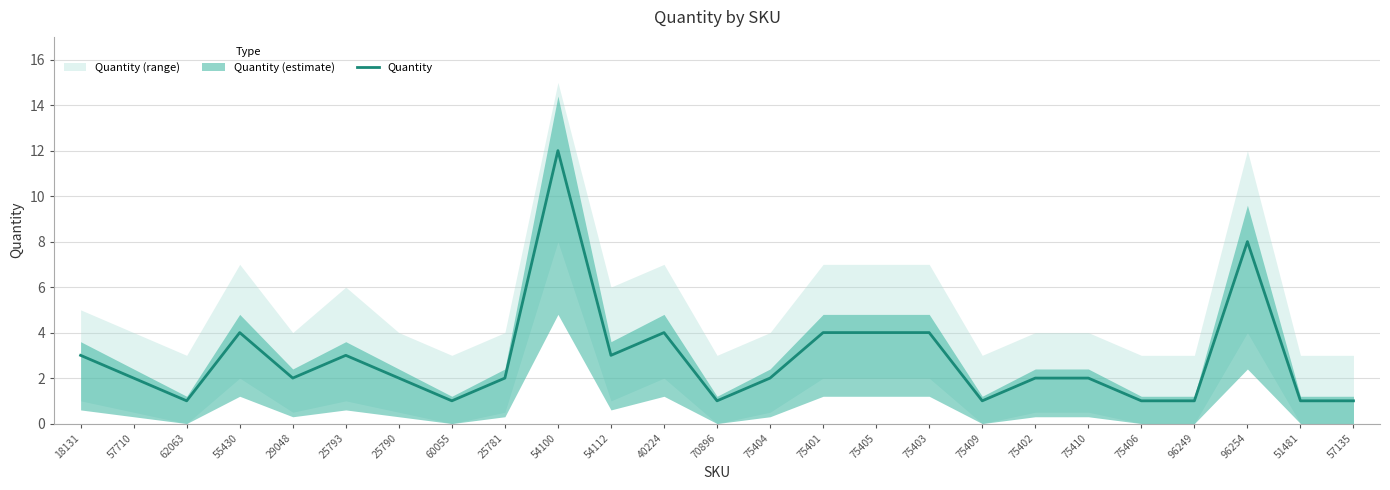

What is the greatest value displayed?

12